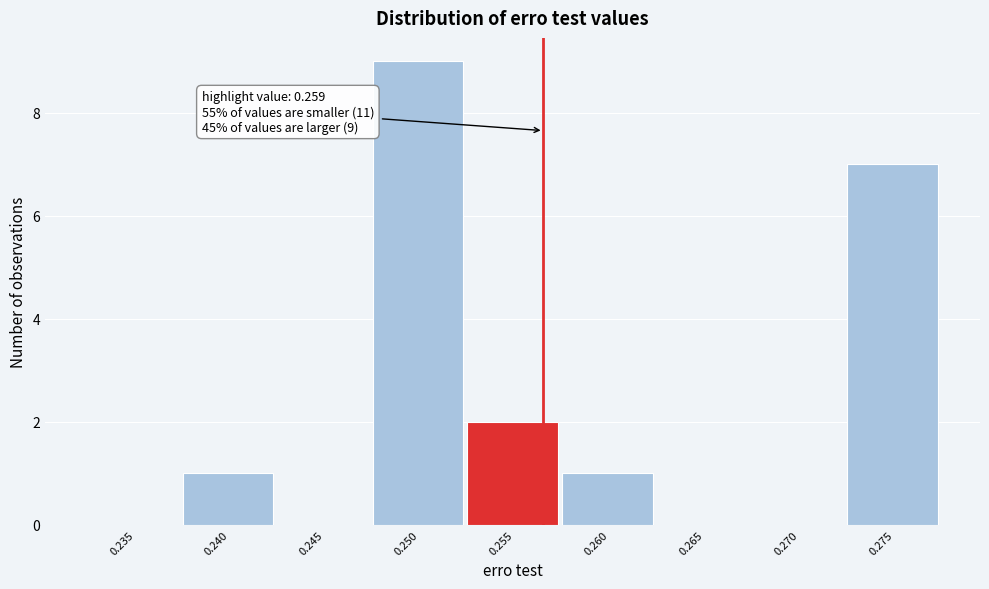

Reading left to right, what are all the values shown in this chart?

0.235=0	0.240=1	0.245=0	0.250=9	0.255=2	0.260=1	0.265=0	0.270=0	0.275=7